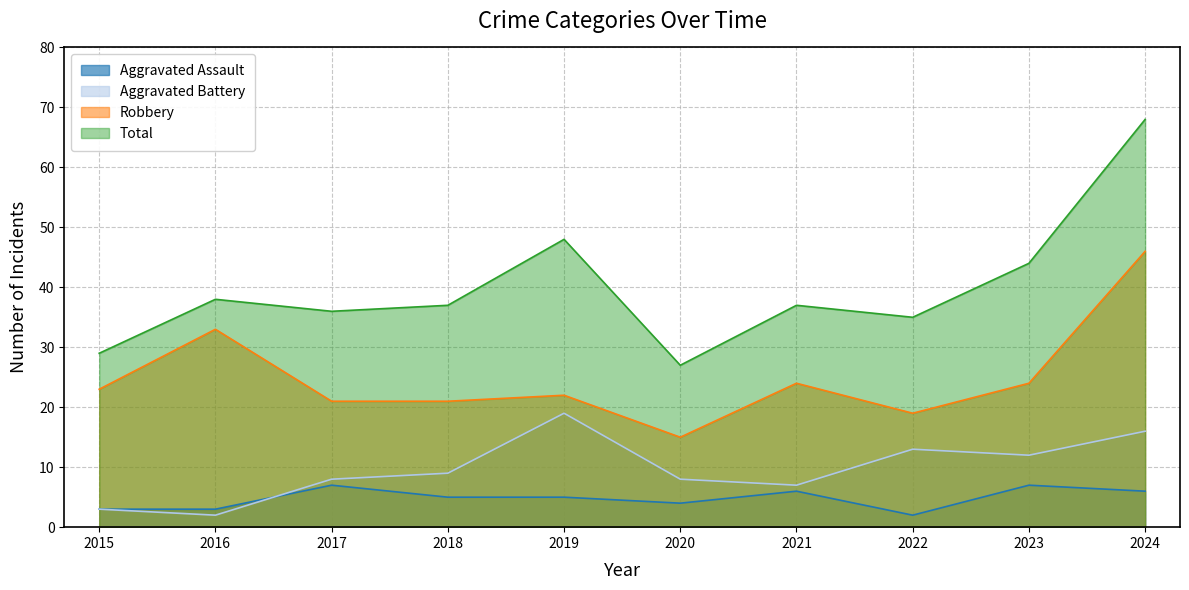

What are all the series names shown in the legend?

Aggravated Assault, Aggravated Battery, Robbery, Total